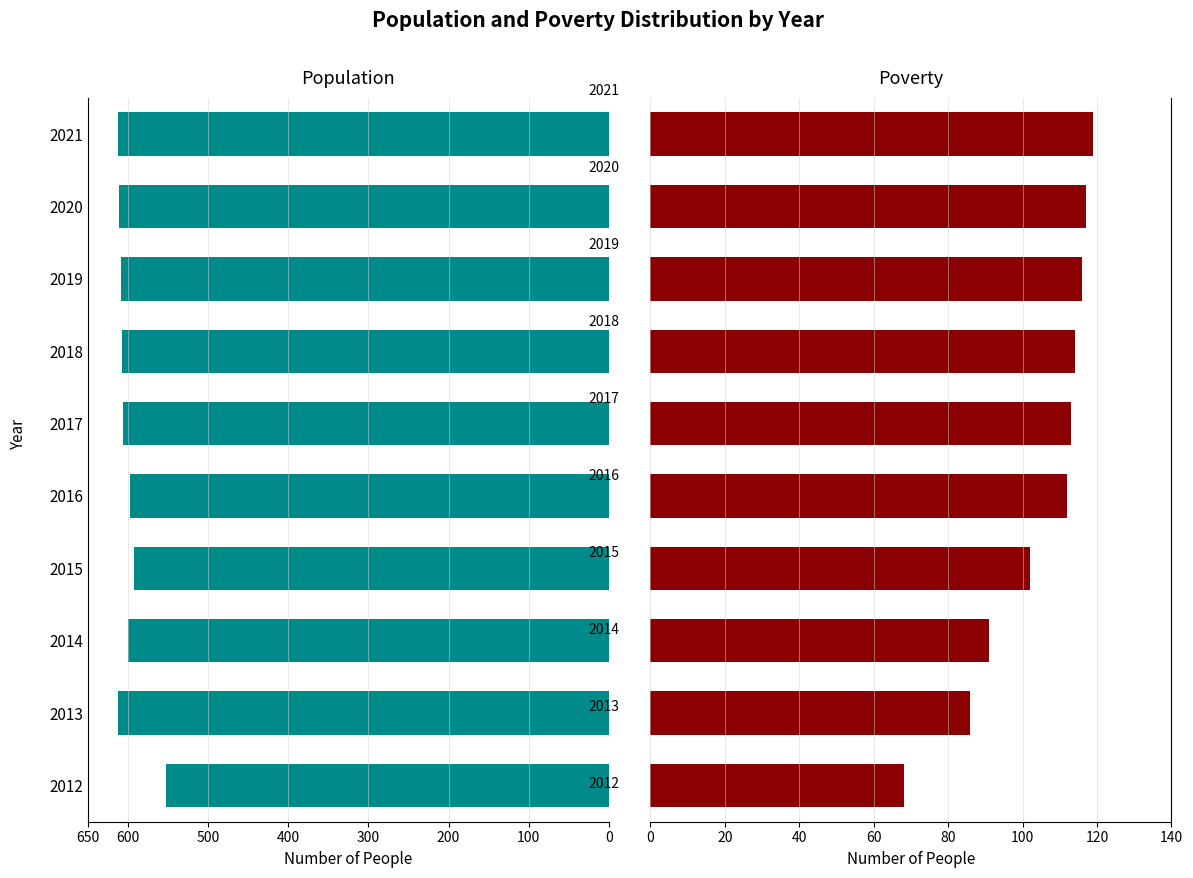

What are all the series names shown in the legend?

Population, Poverty